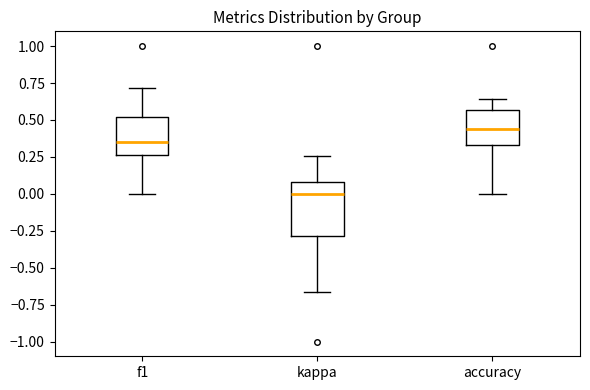

Where does the lower whisker of the box for accuracy end on the y-axis? The values are not printed on the chart, so give them approximately, as read against the axis.

0.00